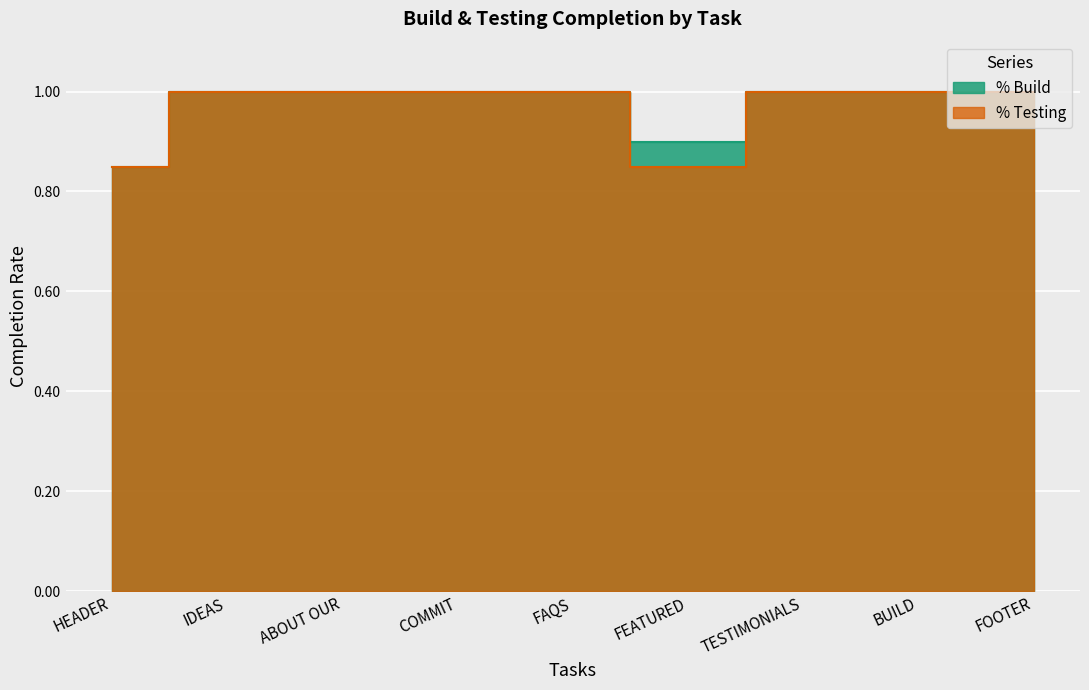

Does the chart display data point markers on the line(s)?

No